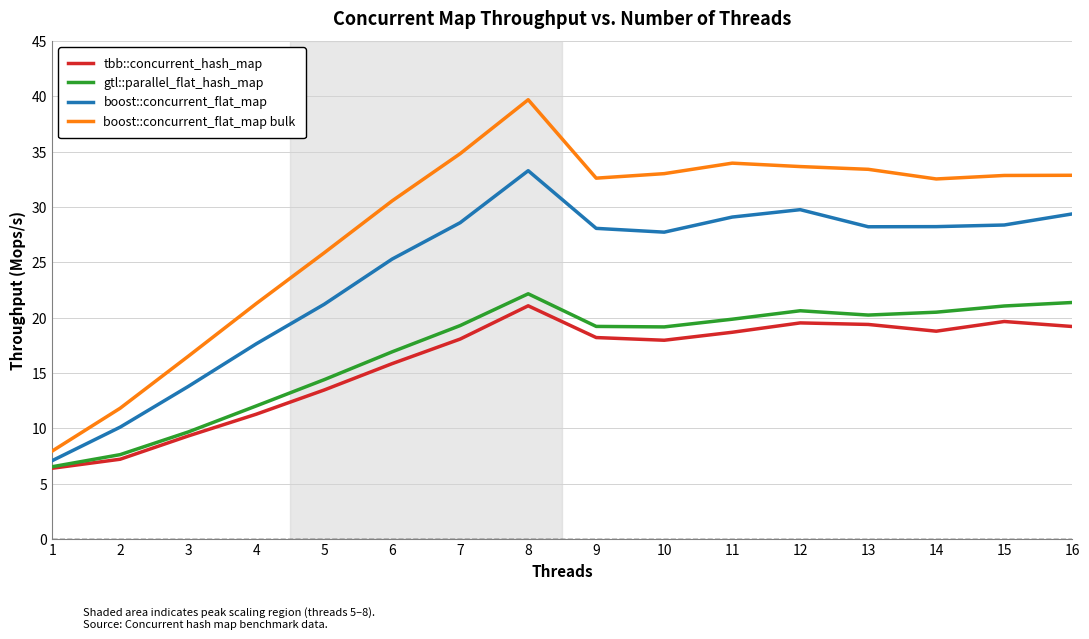

True or false: tbb::concurrent_hash_map and boost::concurrent_flat_map bulk cross at least once.

False